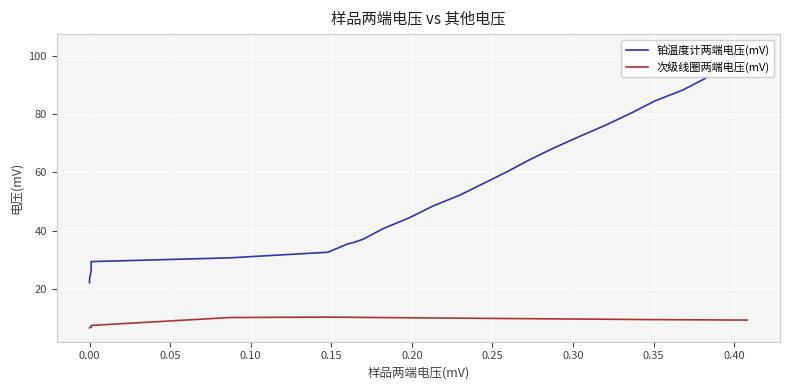

What is the label of the 8th point from the left?

0.30